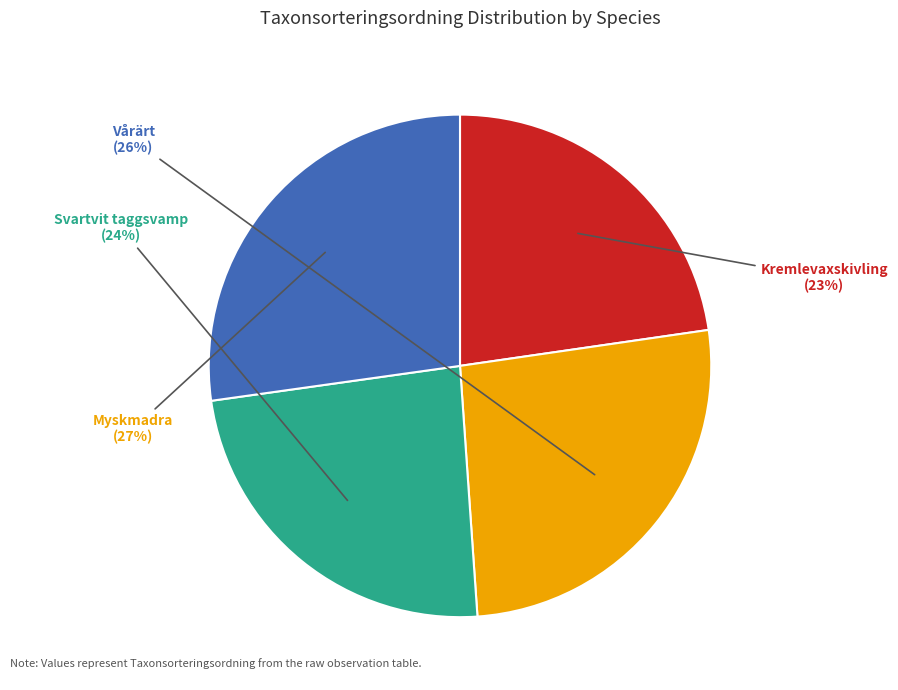

To the nearest percent, what is the average slice percentage?

25%